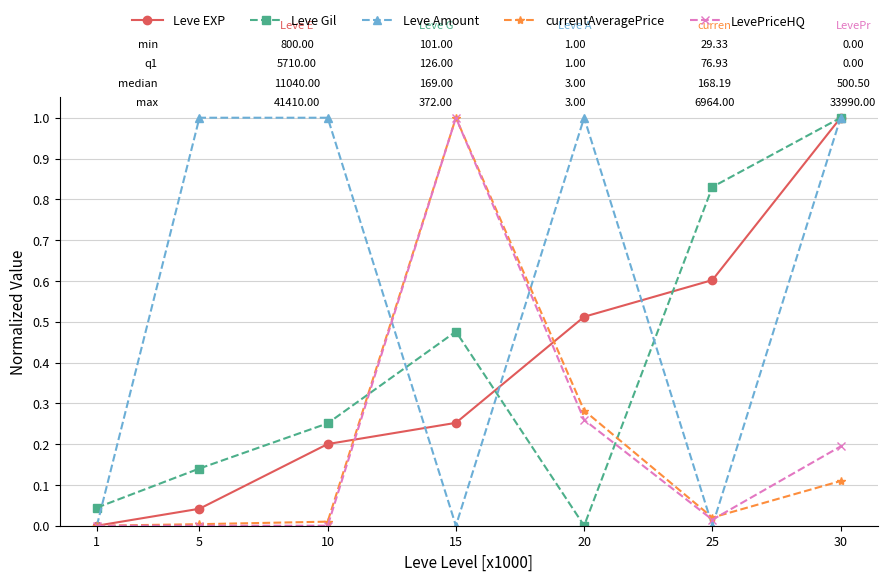

At which category is the sum across all series the highest?

30